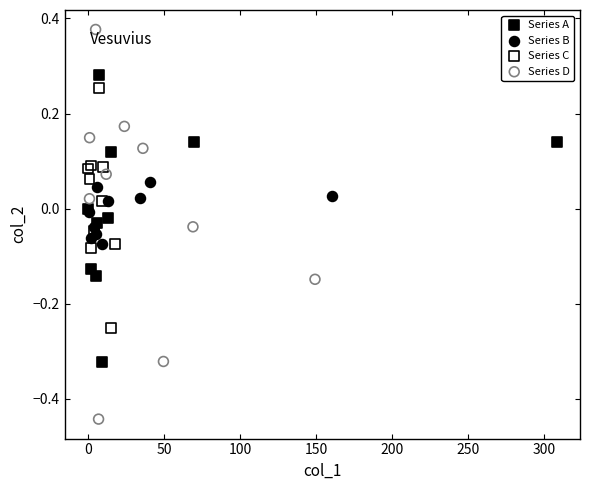

Which series contains the highest Y value?

Series D